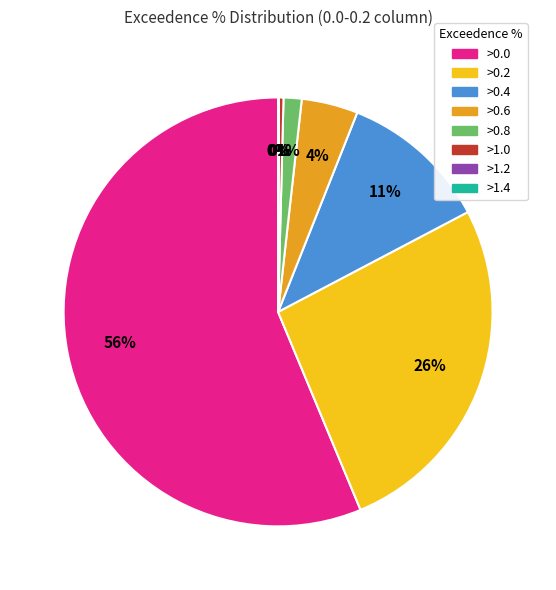

The >0.8 slice represents 11% of the pie. True or false?

False